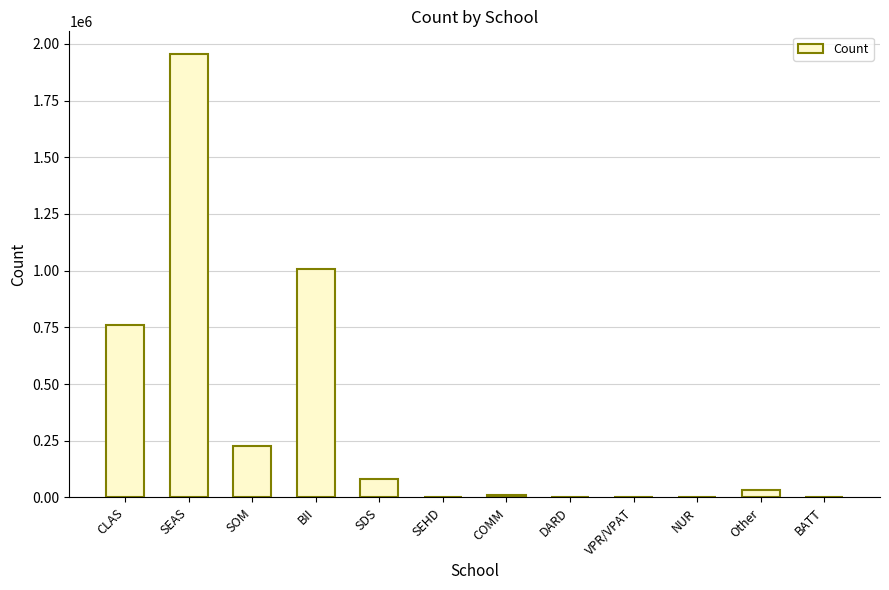

Which category has the highest value across all series?

SEAS